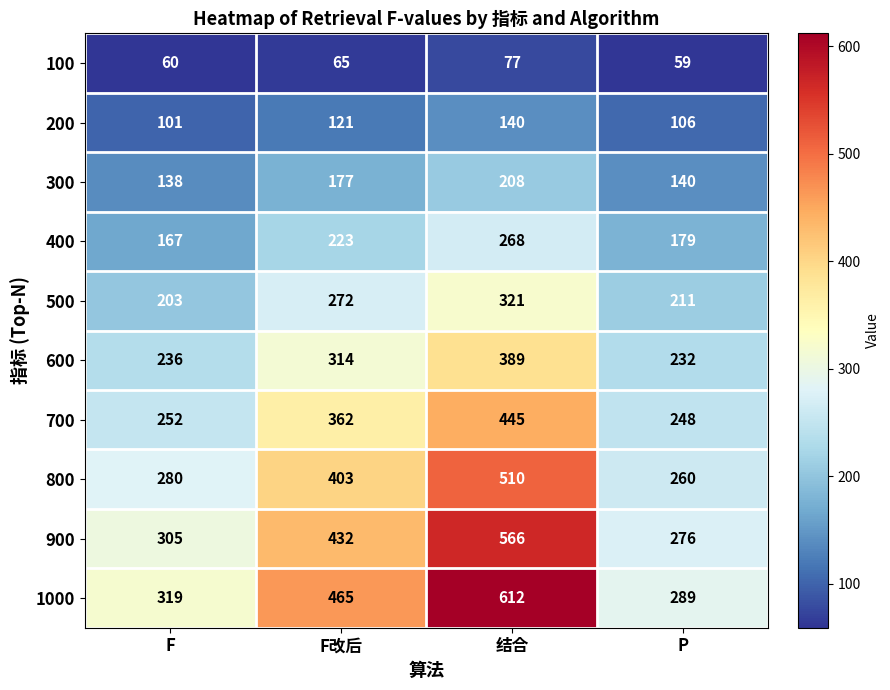

At F改后, list the series in order from largest to smallest.

1000, 900, 800, 700, 600, 500, 400, 300, 200, 100